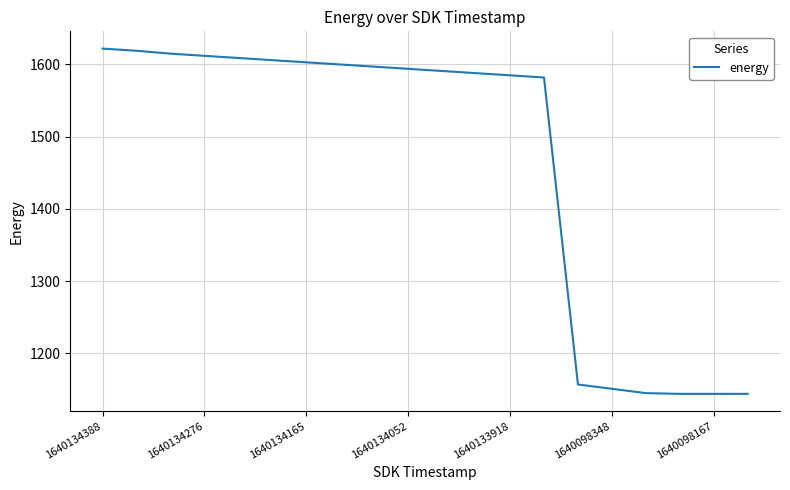

What is the difference between the maximum and minimum values?

478